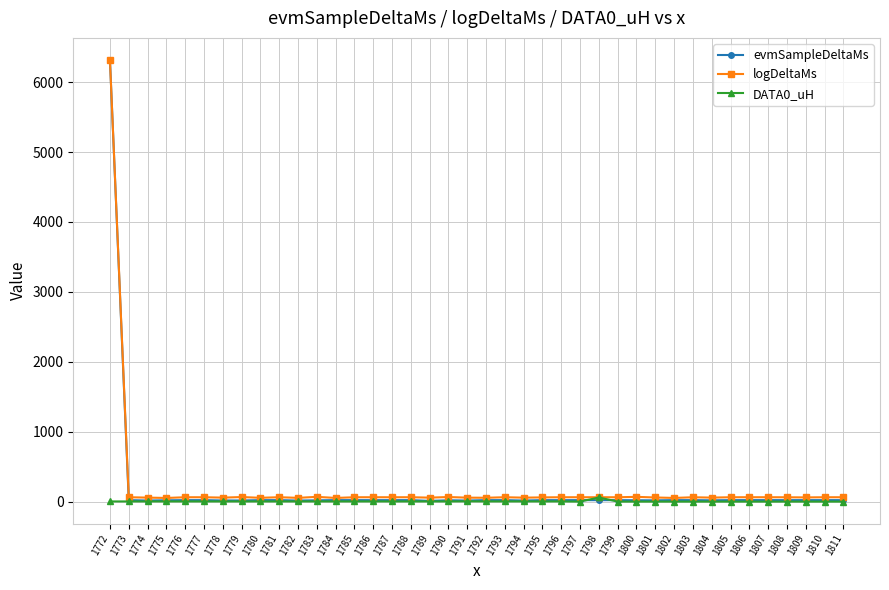

How many data points in DATA0_uH are above 2?

26